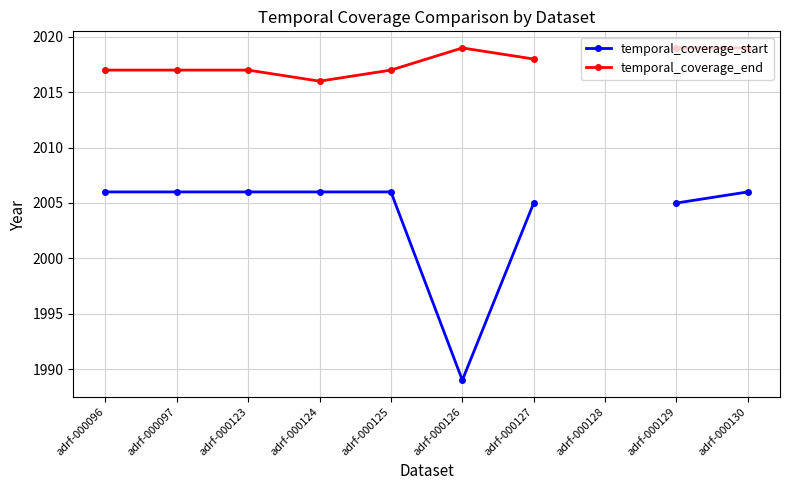

True or false: temporal_coverage_end has a value of 2017.0 at adrf-000123.

True